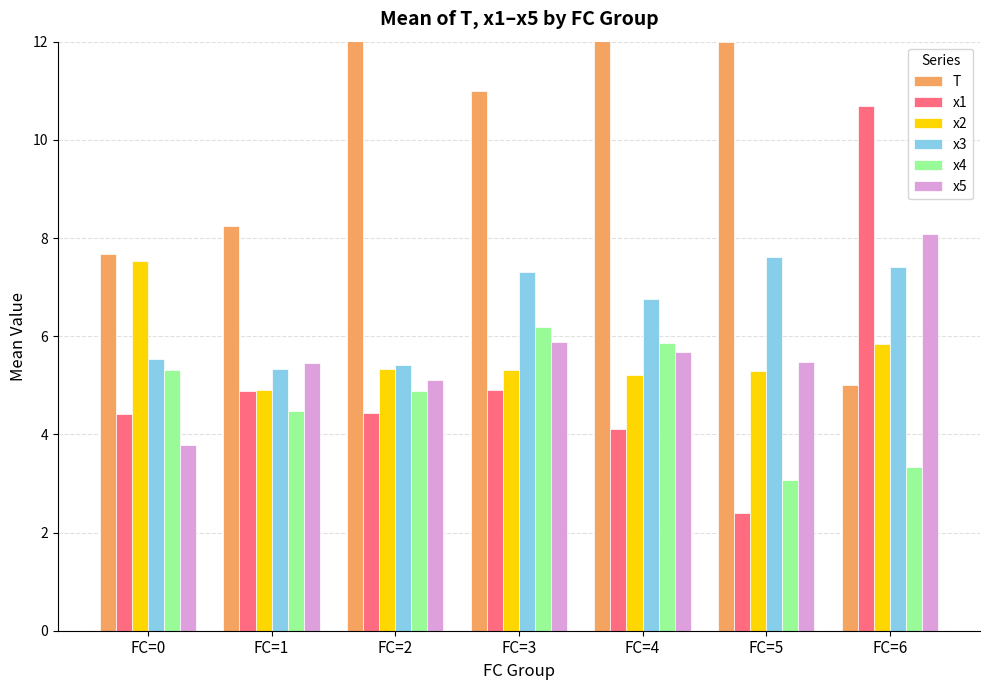

Between FC=3 and FC=5, which series saw the biggest shift?

x4